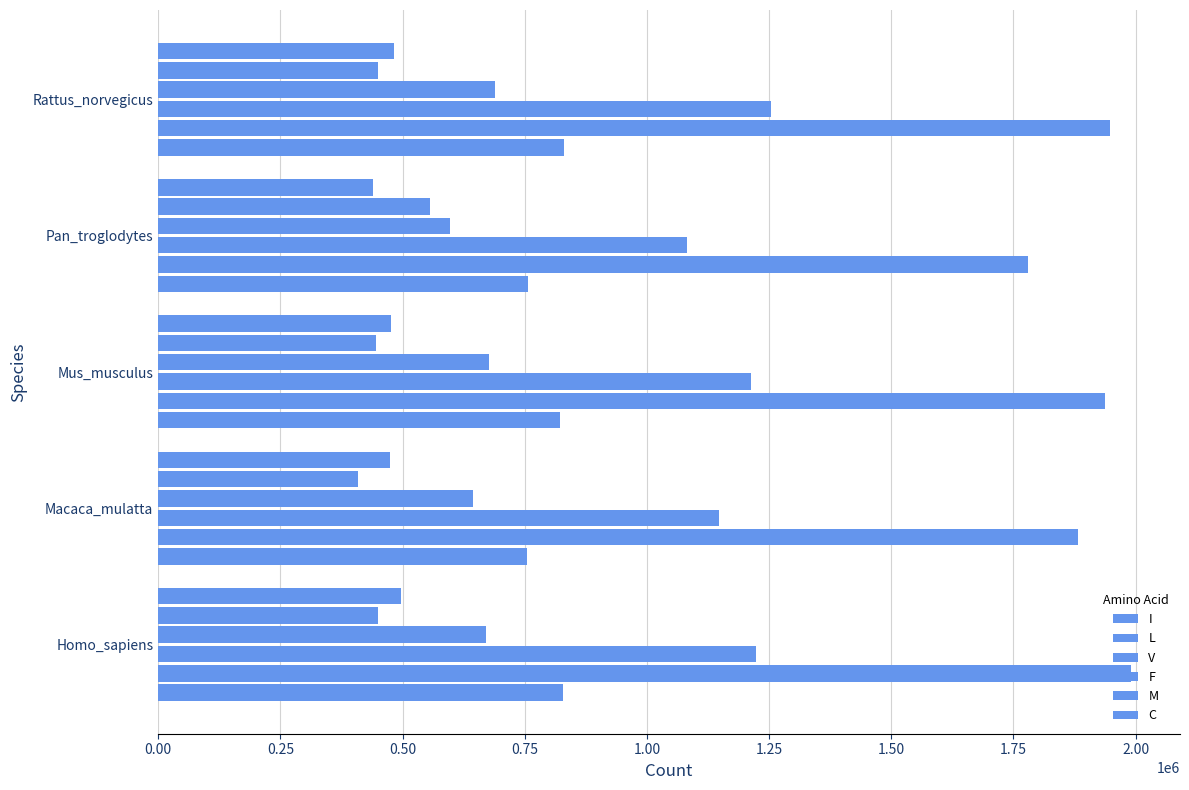

Count the number of data series in this chart.

6